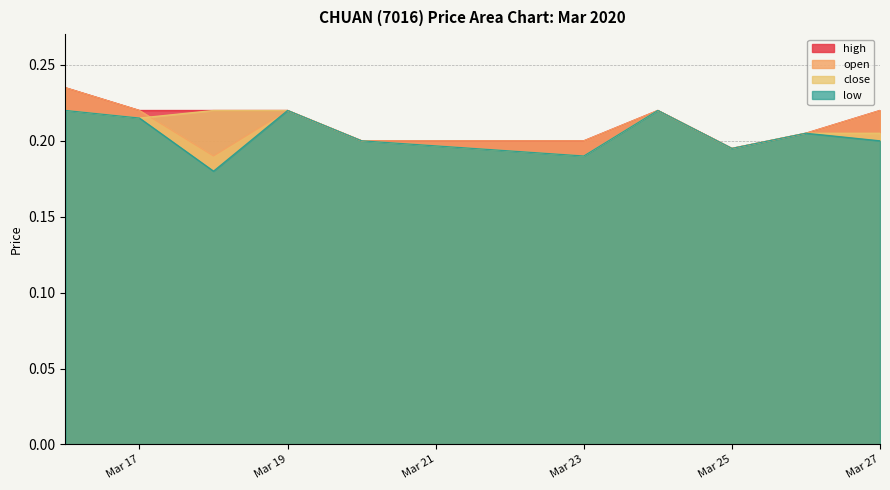

True or false: close and high cross at least once.

False